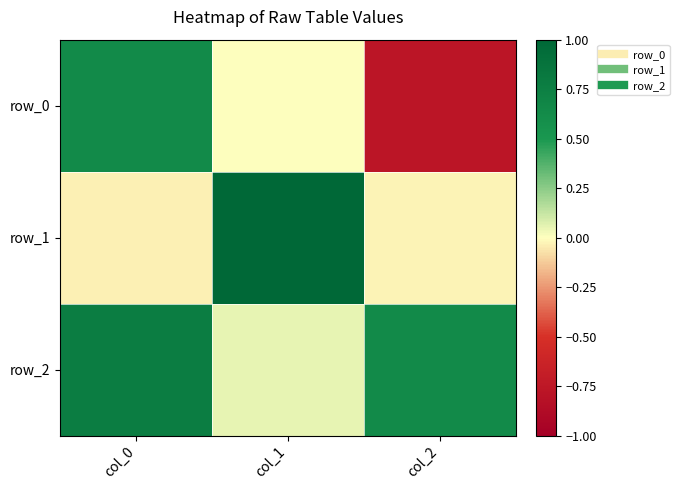

Read the row_2 value at col_2.

0.6